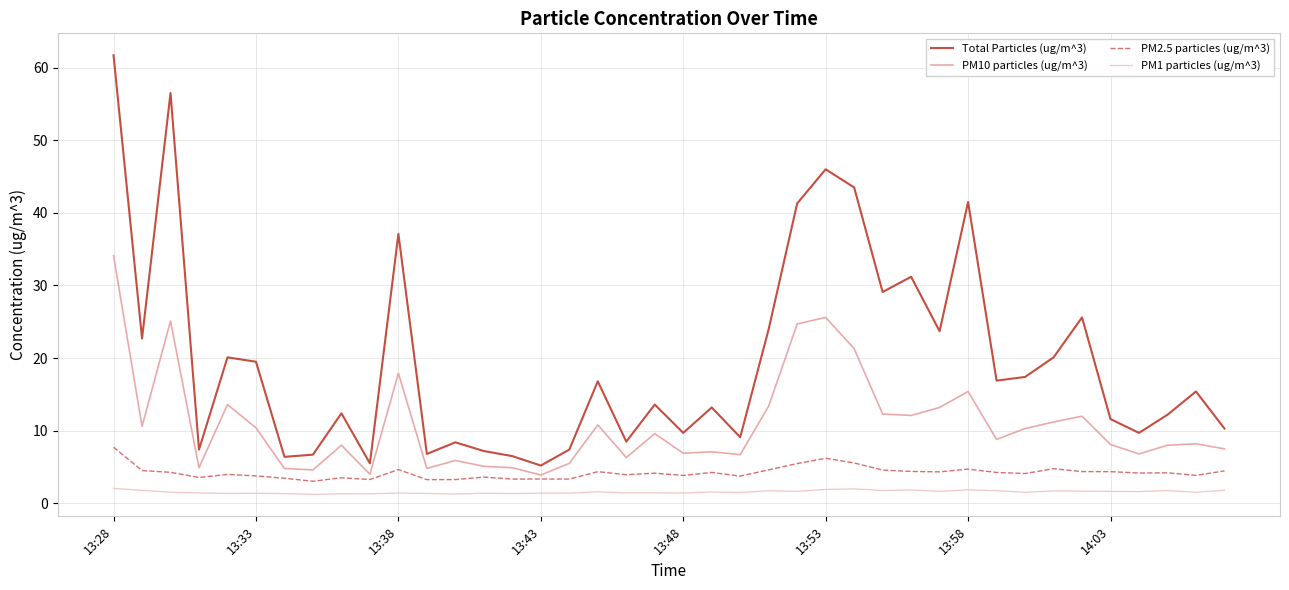

What is the maximum value for PM10 particles (ug/m^3)?

34.1